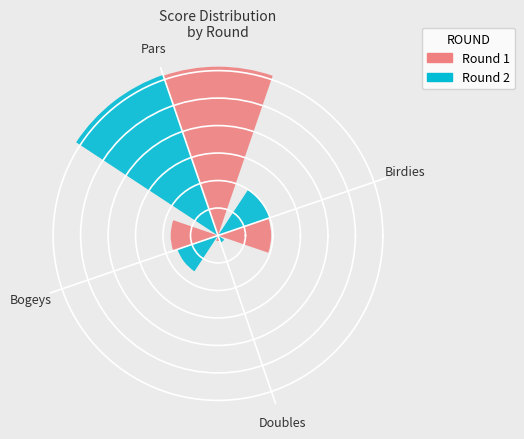

What are all the series names shown in the legend?

Round 1, Round 2